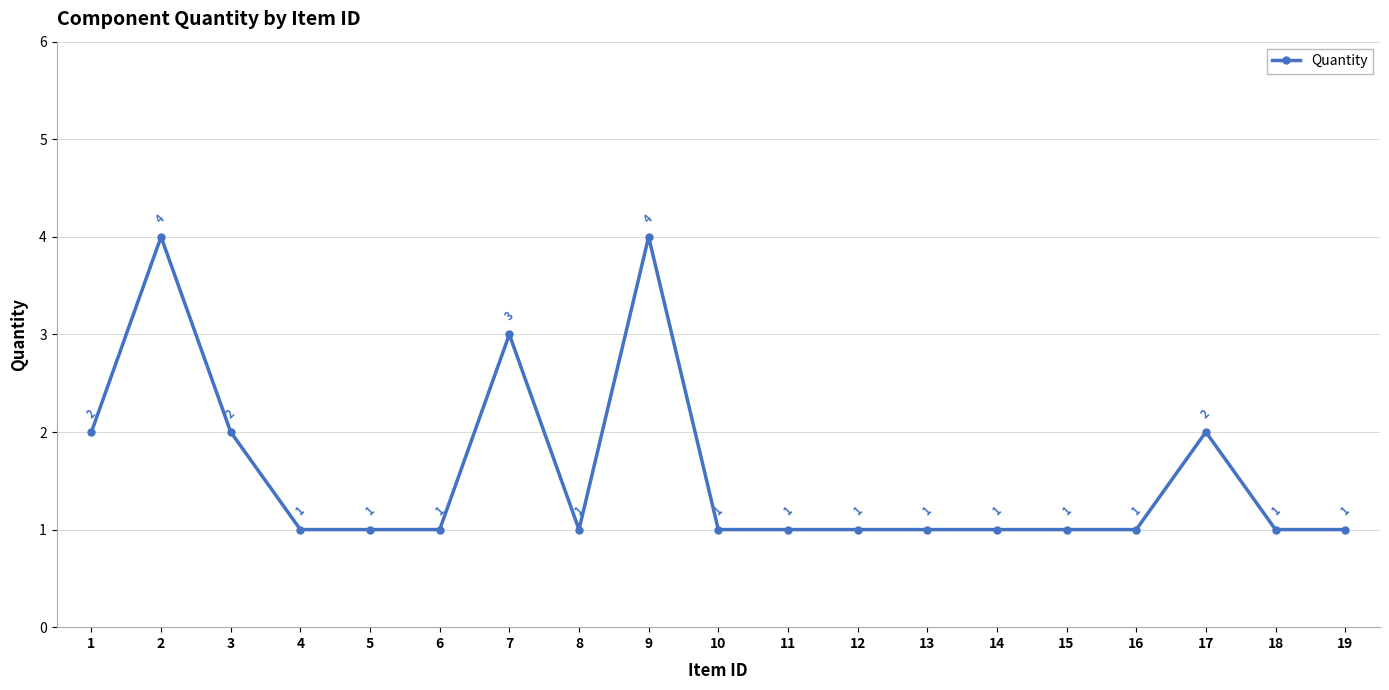

True or false: there are more than 1 points higher than both neighbors.

True